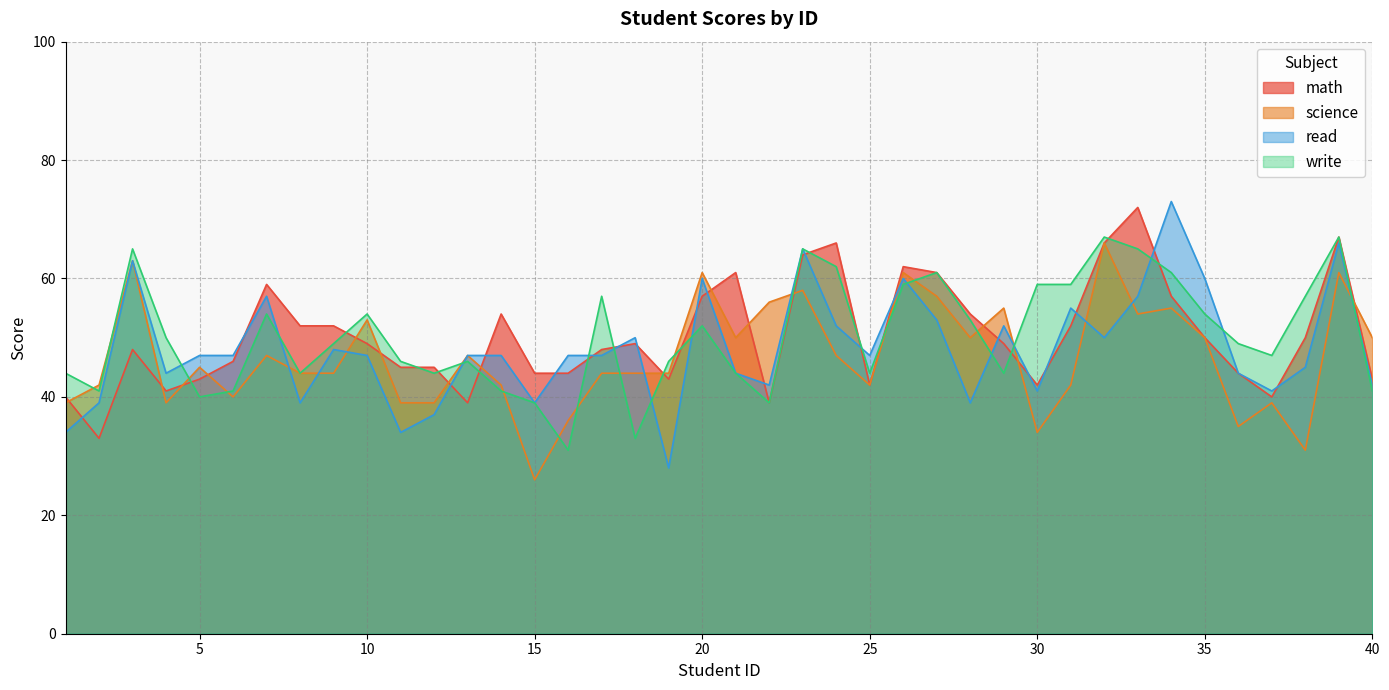

What is the spread (max minus min) of values at 23?

7